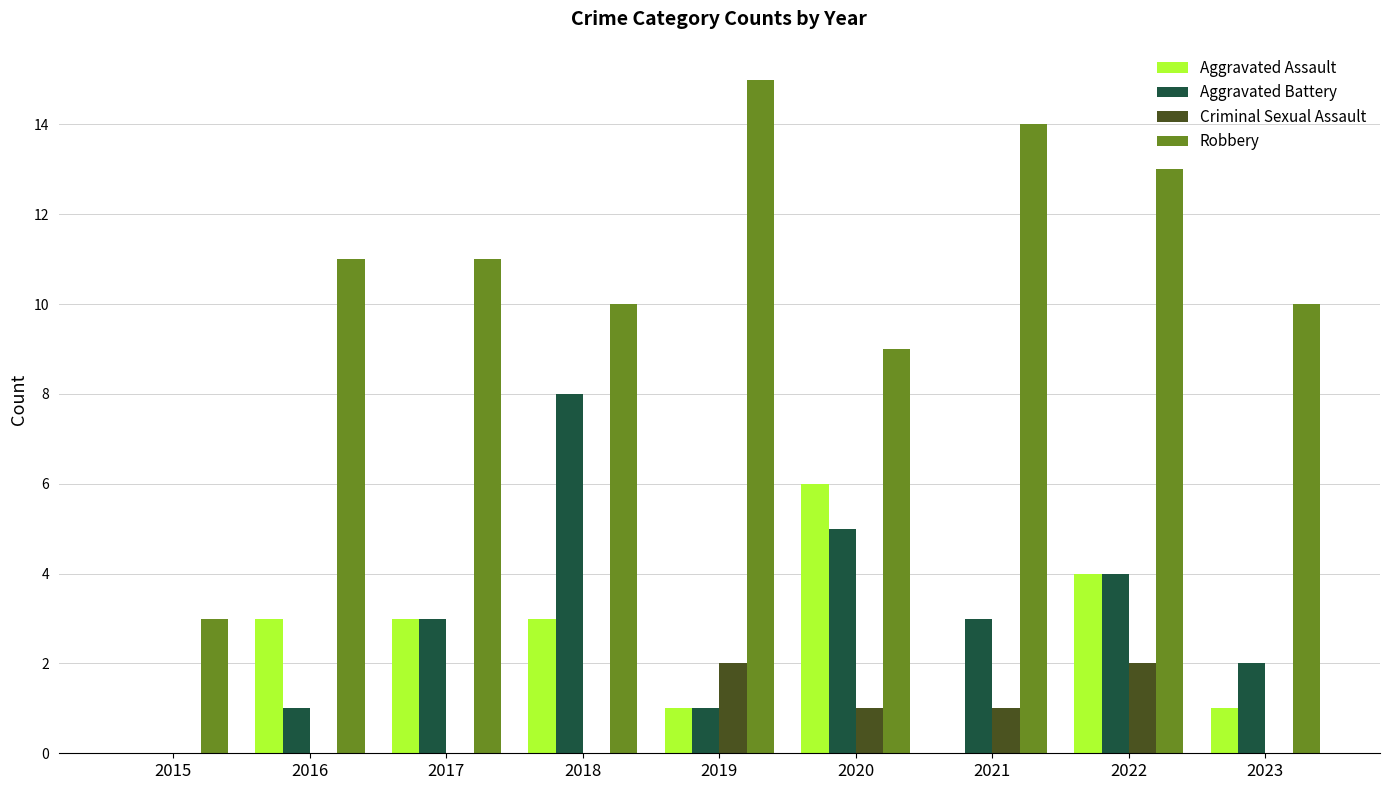

What is the sum of the Aggravated Assault values at 2019 and 2023?

2